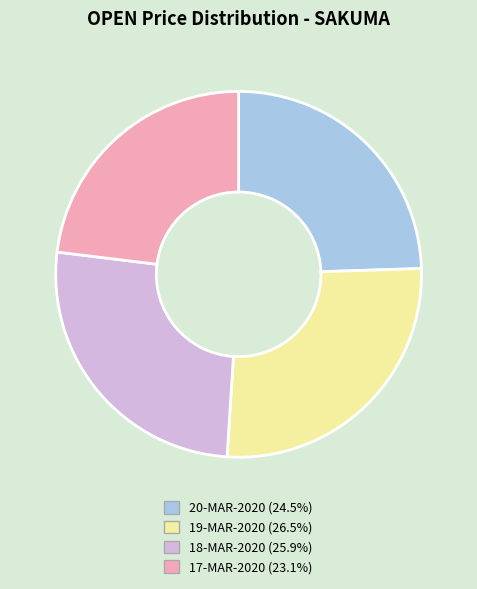

True or false: 20-MAR-2020 accounts for 24% of the total.

True